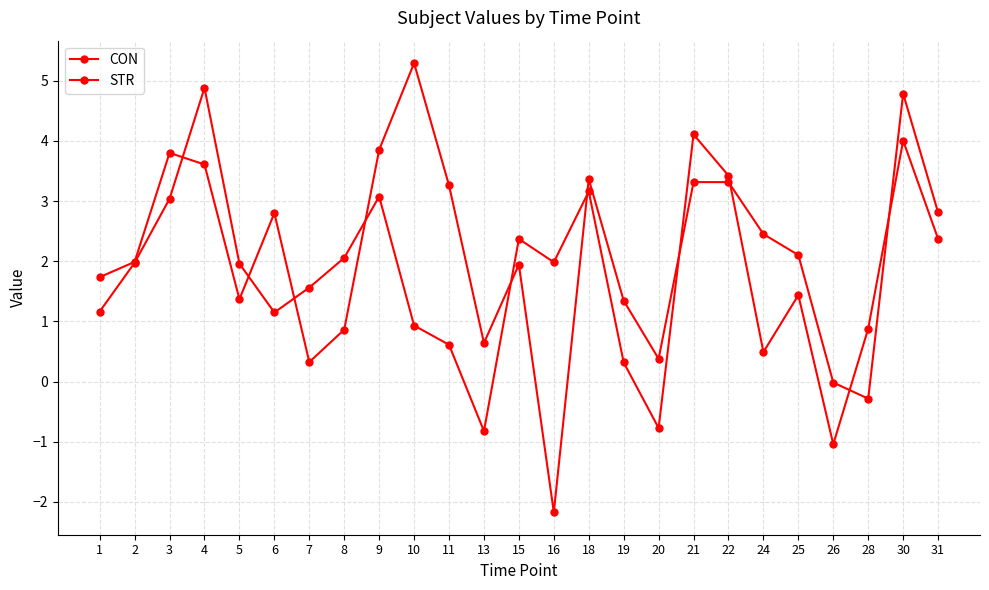

Does the chart have visible grid lines?

Yes